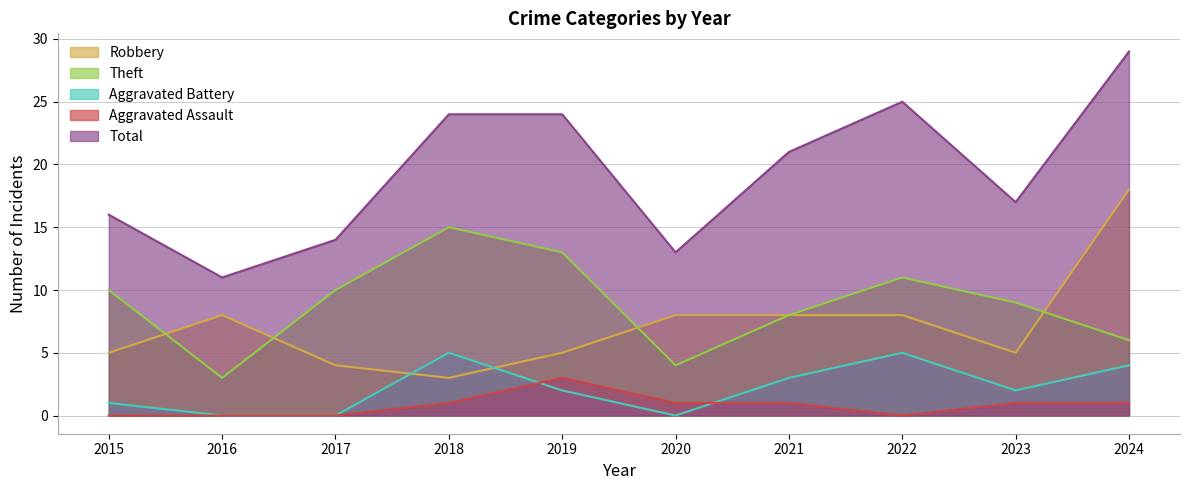

How many Aggravated Battery values are between 0 and 4?

8